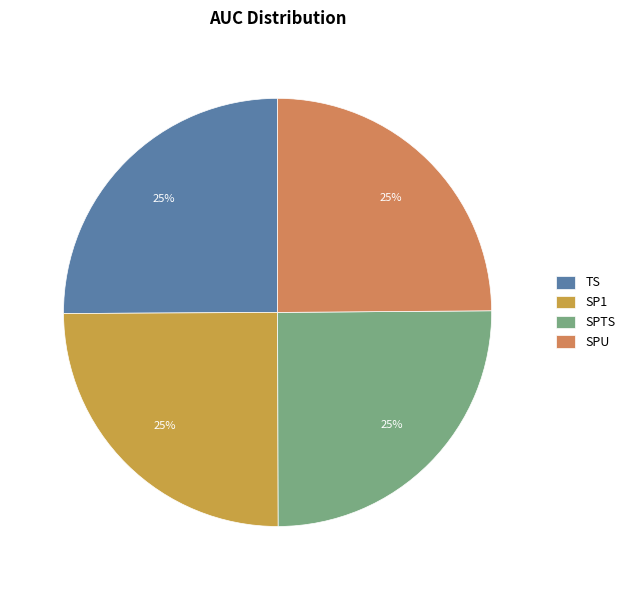

How many segments does this pie chart have?

4